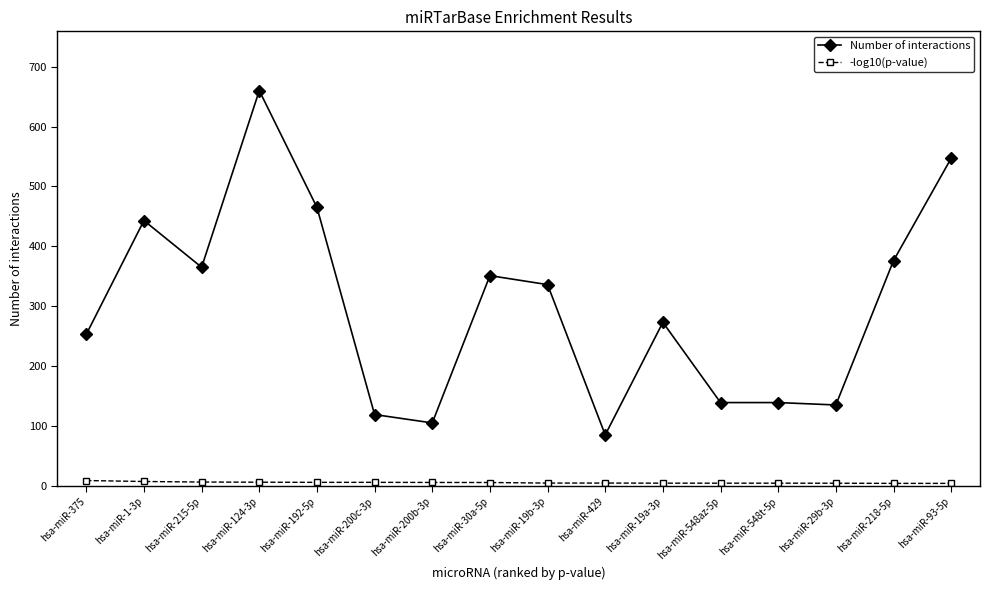

Rank the series at hsa-miR-429 from lowest to highest value.

-log10(p-value), Number of interactions